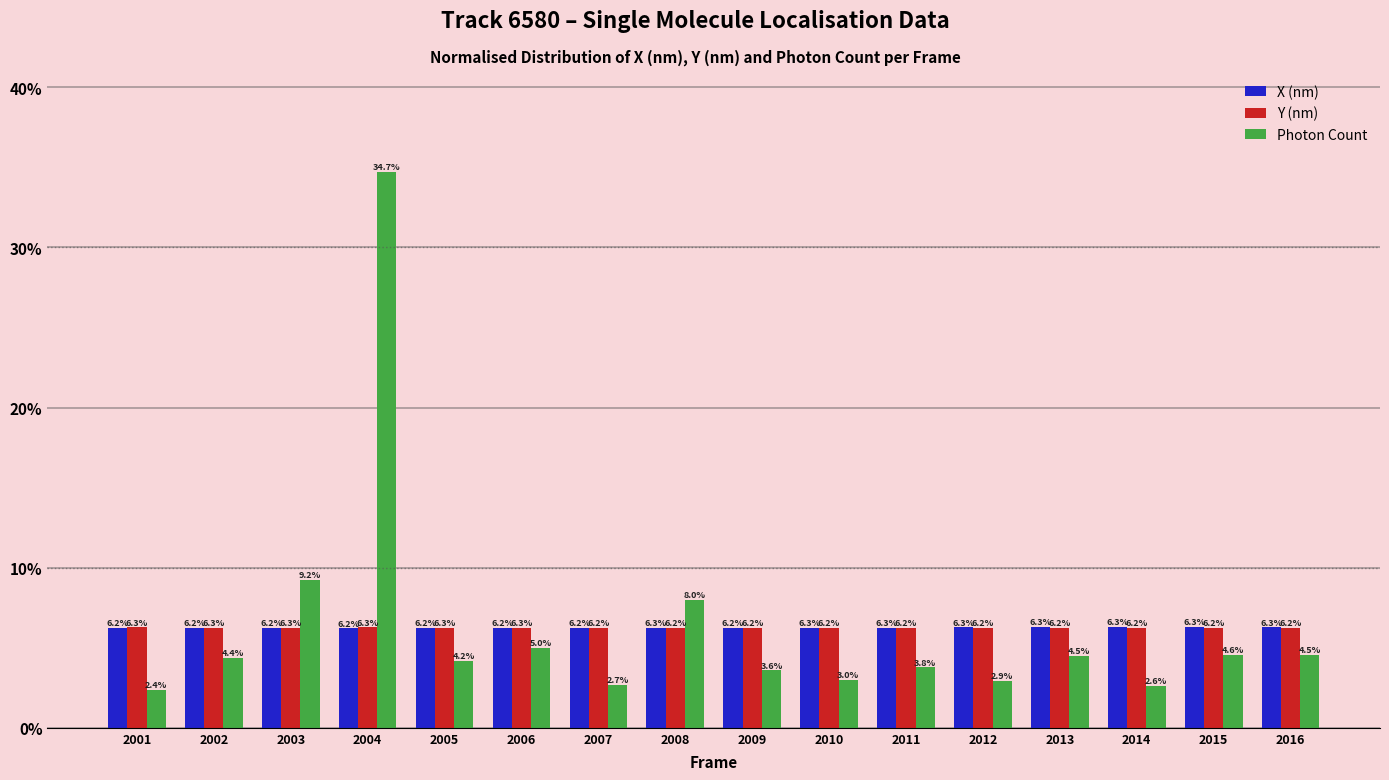

What is the value of the Y (nm) bar at the 11th from the left?

6.2